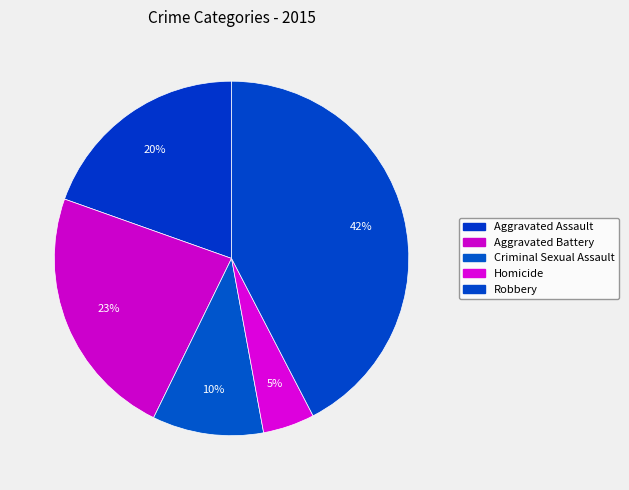

How many segments does this pie chart have?

5